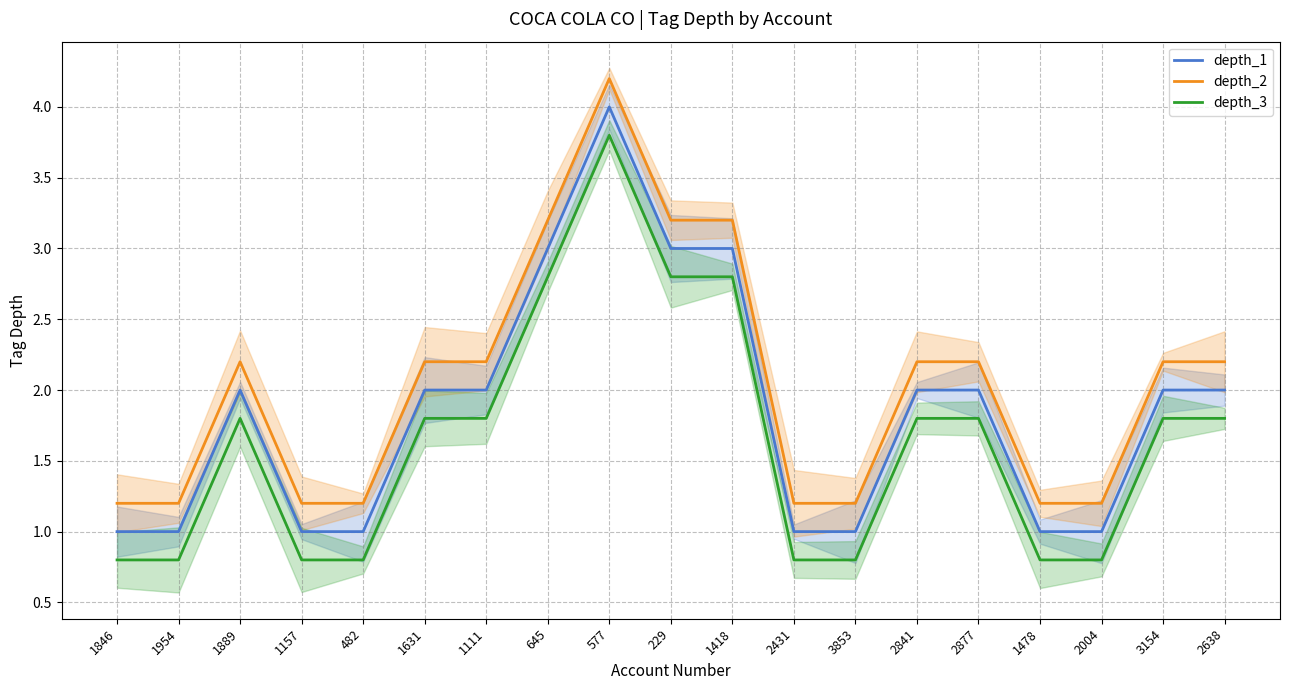

Where does the depth_1 series first go above 2?

645